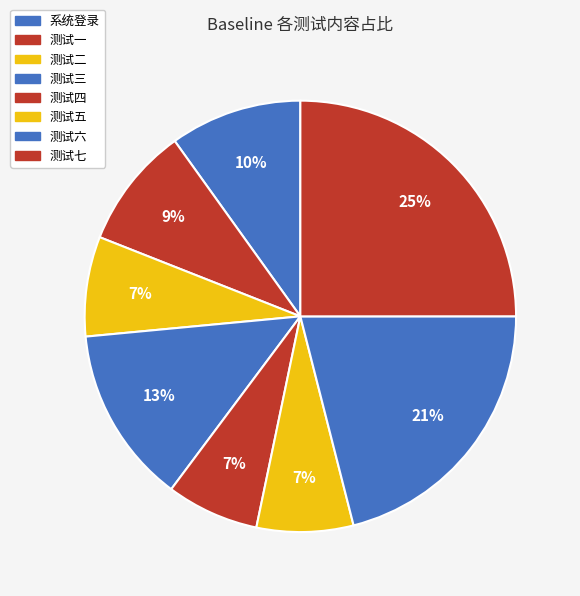

How many segments does this pie chart have?

8